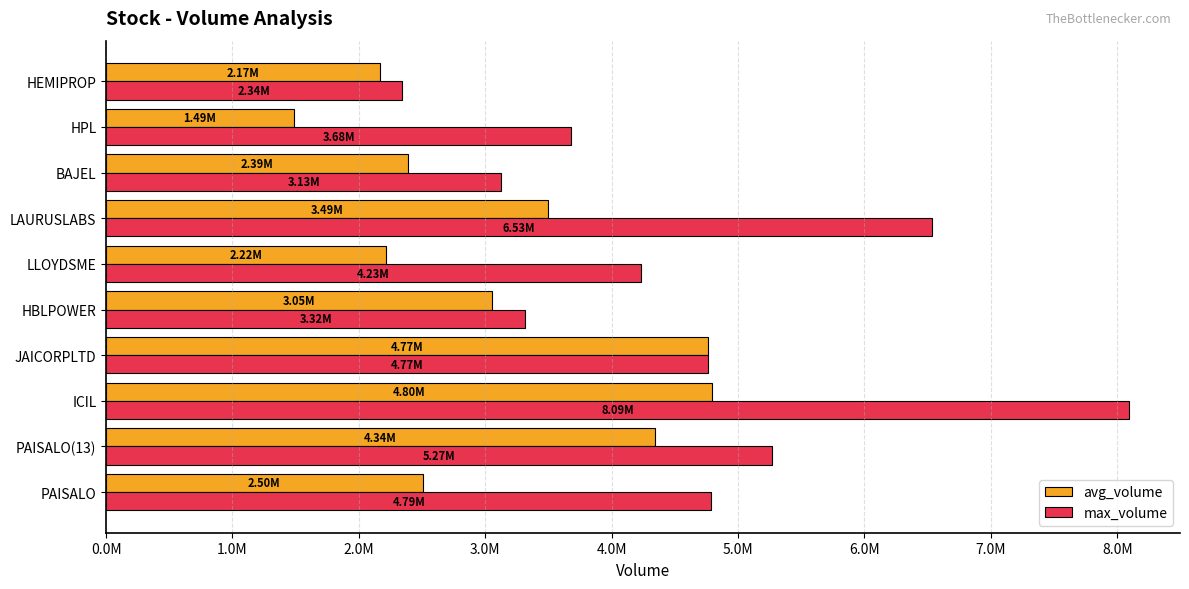

What are all the series names shown in the legend?

avg_volume, max_volume